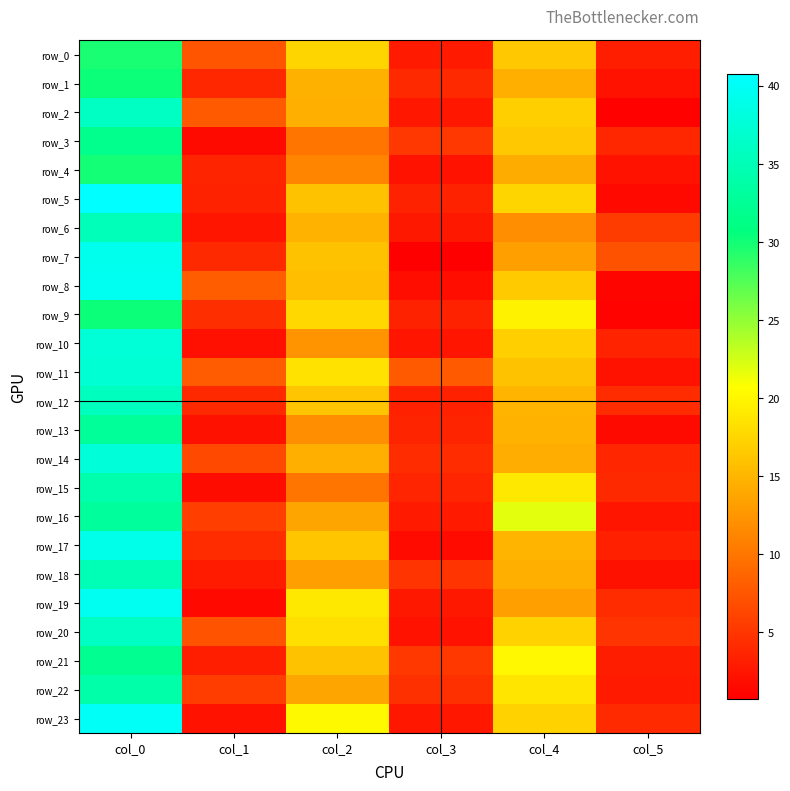

How many series are shown in this chart?

24